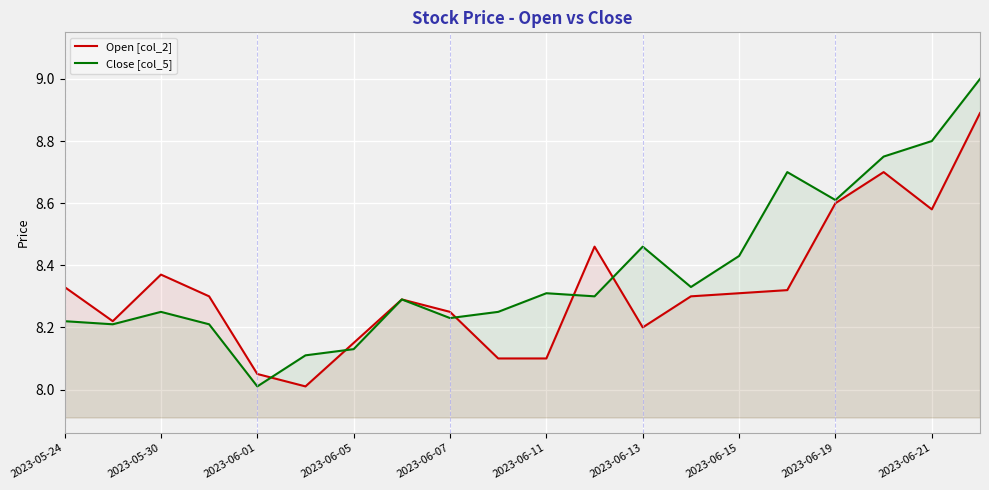

Reading right to left, what are all the values shown in this chart?

Open [col_2]: 8.9	8.6	8.7	8.6	8.3	8.3	8.3	8.2	8.5	8.1	8.1	8.2	8.3	8.2	8.0	8.1	8.3	8.4	8.2	8.3
Close [col_5]: 9.0	8.8	8.8	8.6	8.7	8.4	8.3	8.5	8.3	8.3	8.2	8.2	8.3	8.1	8.1	8.0	8.2	8.2	8.2	8.2